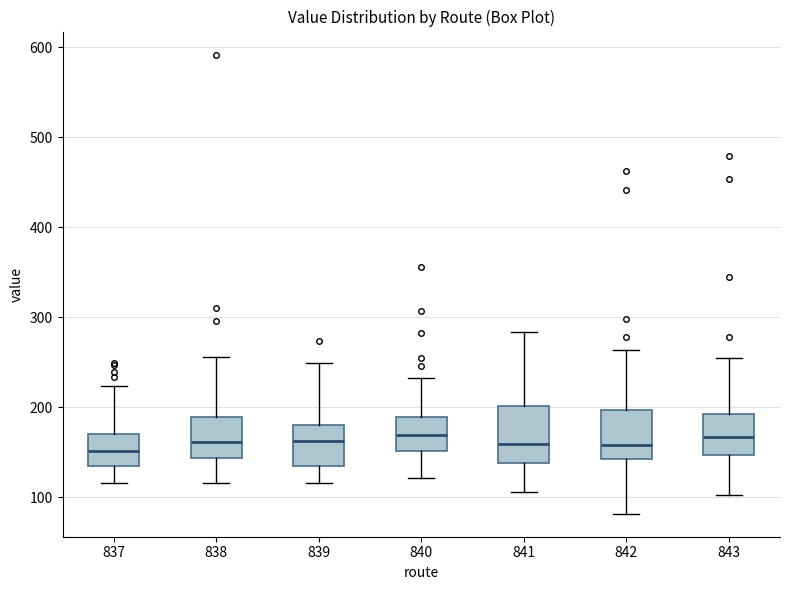

Where does the upper whisker of the box at x = 842 end on the y-axis? The values are not printed on the chart, so give them approximately, as read against the axis.

260